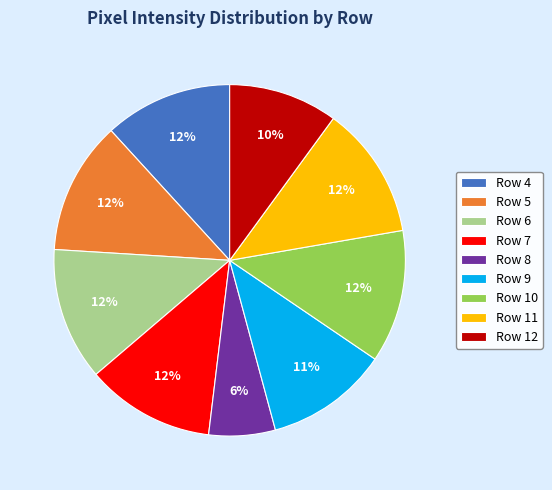

Is Row 11 the majority of the pie?

No